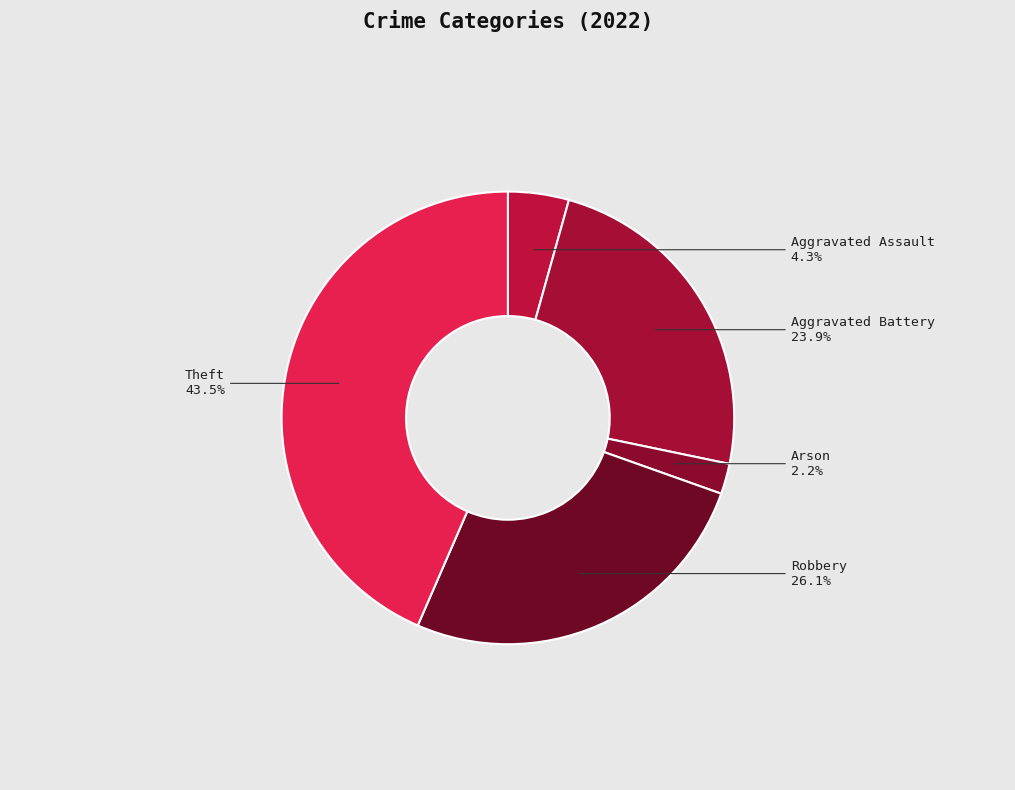

To the nearest percent, what is the average slice percentage?

20%